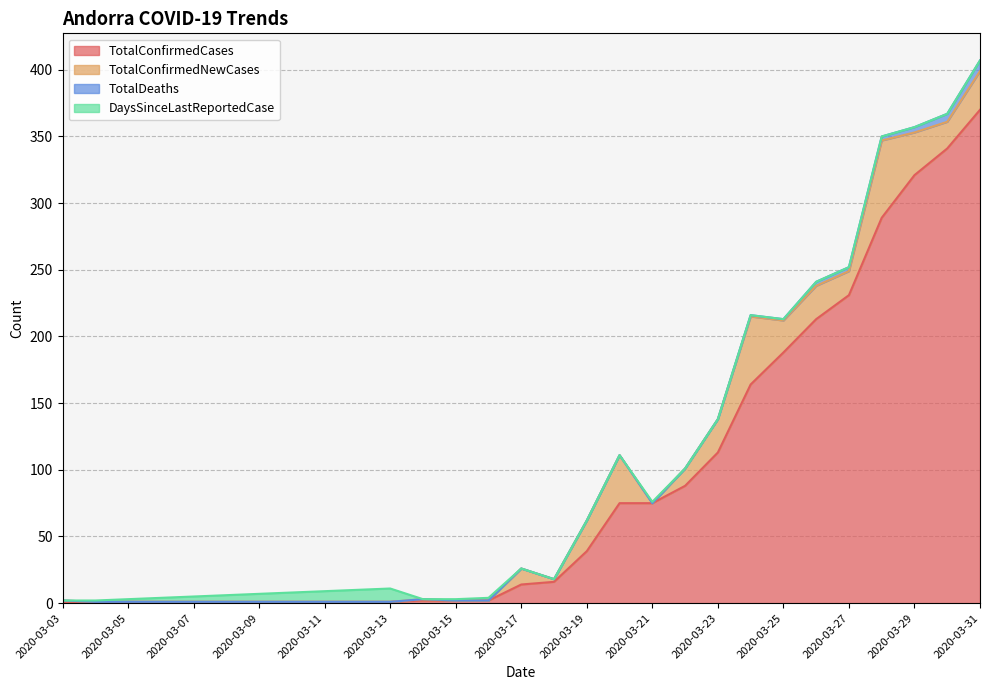

Where is the first local maximum for DaysSinceLastReportedCase?

2020-03-13